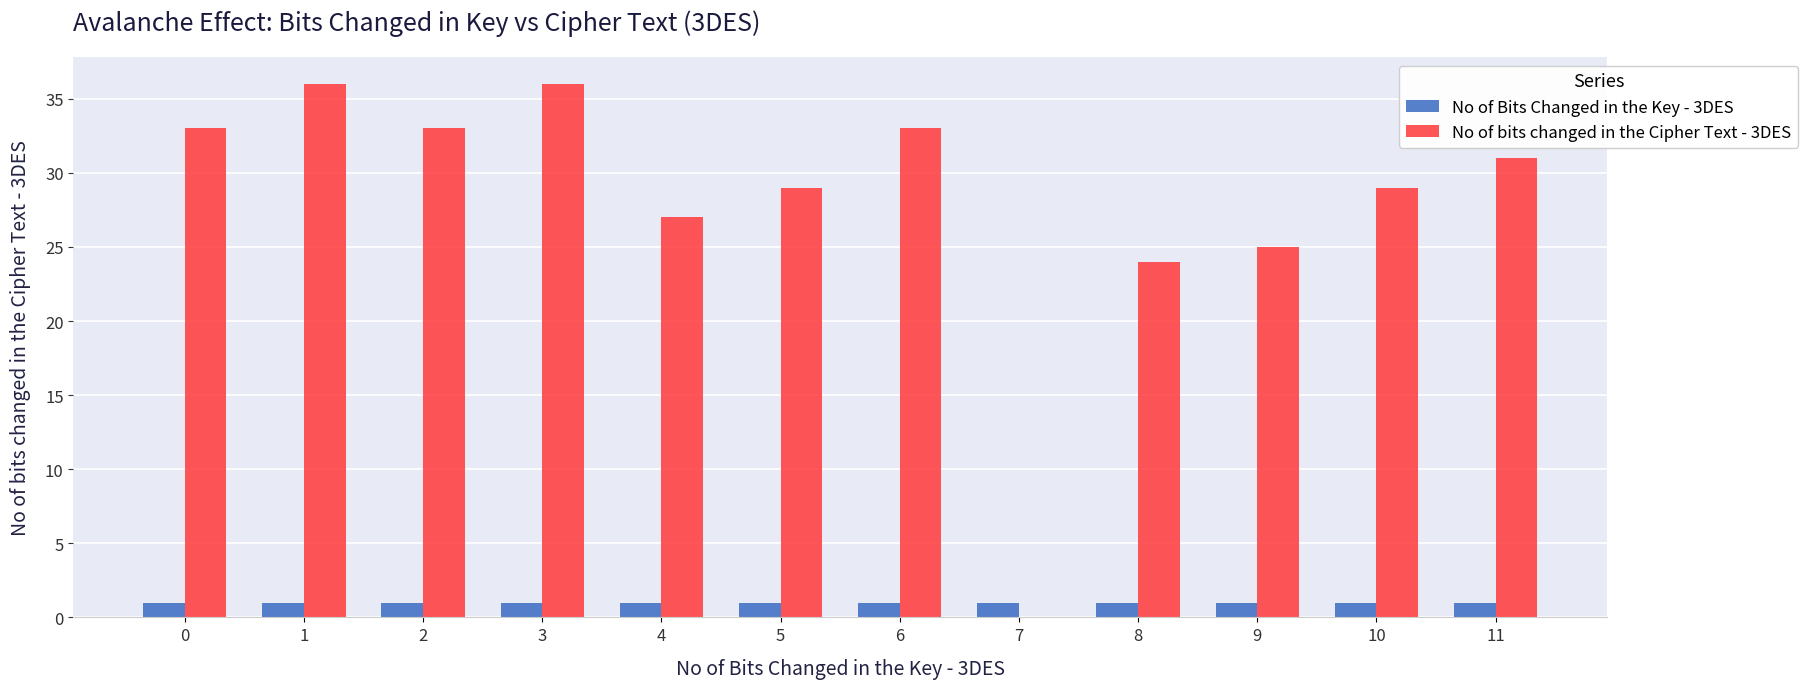

The No of bits changed in the Cipher Text - 3DES series shows 29 at 10. True or false?

True